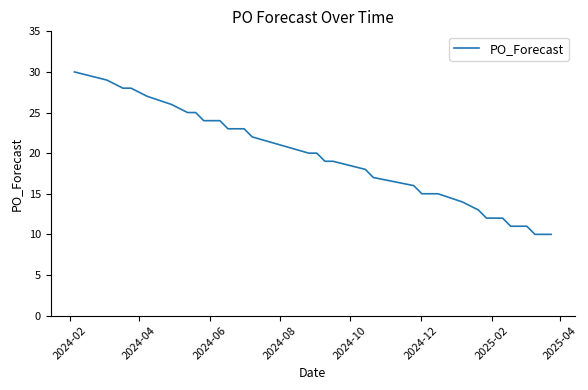

How many categories are shown in the chart?

35